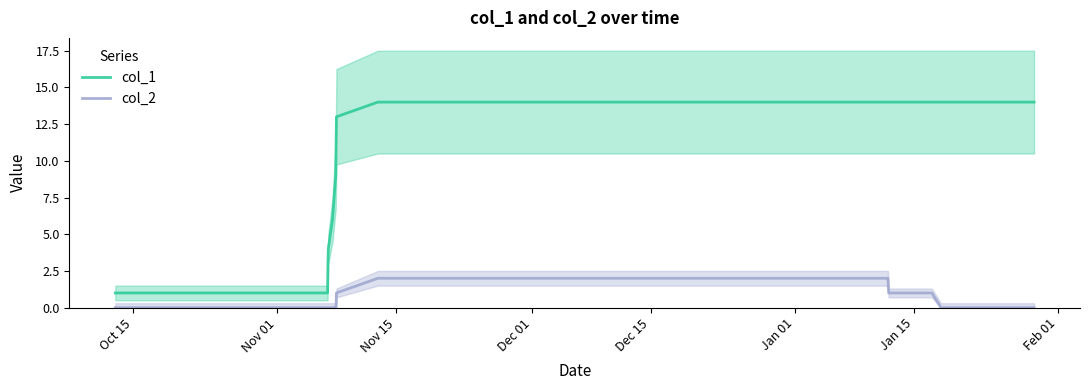

True or false: col_1 and col_2 cross at least once.

False